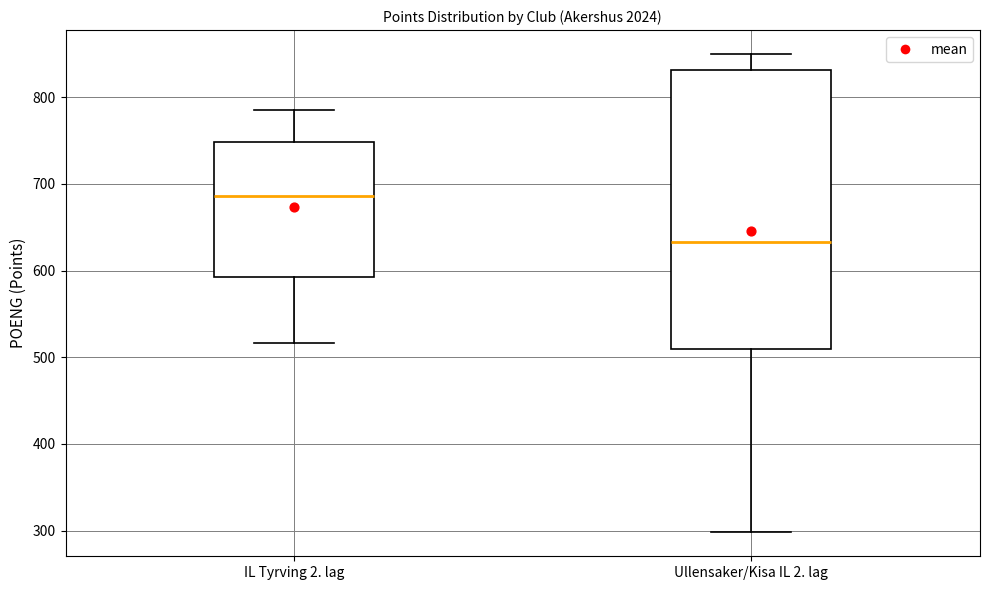

Reading left to right, transcribe this box plot: for each box, give where its median line is, the range the box spans, and where its two whiskers end, as read against the y-axis. The values are not printed on the chart, so give them approximately, as read against the axis.

IL Tyrving 2. lag: median 690, box 590 to 750, whiskers 520 to 790
Ullensaker/Kisa IL 2. lag: median 630, box 510 to 830, whiskers 300 to 850